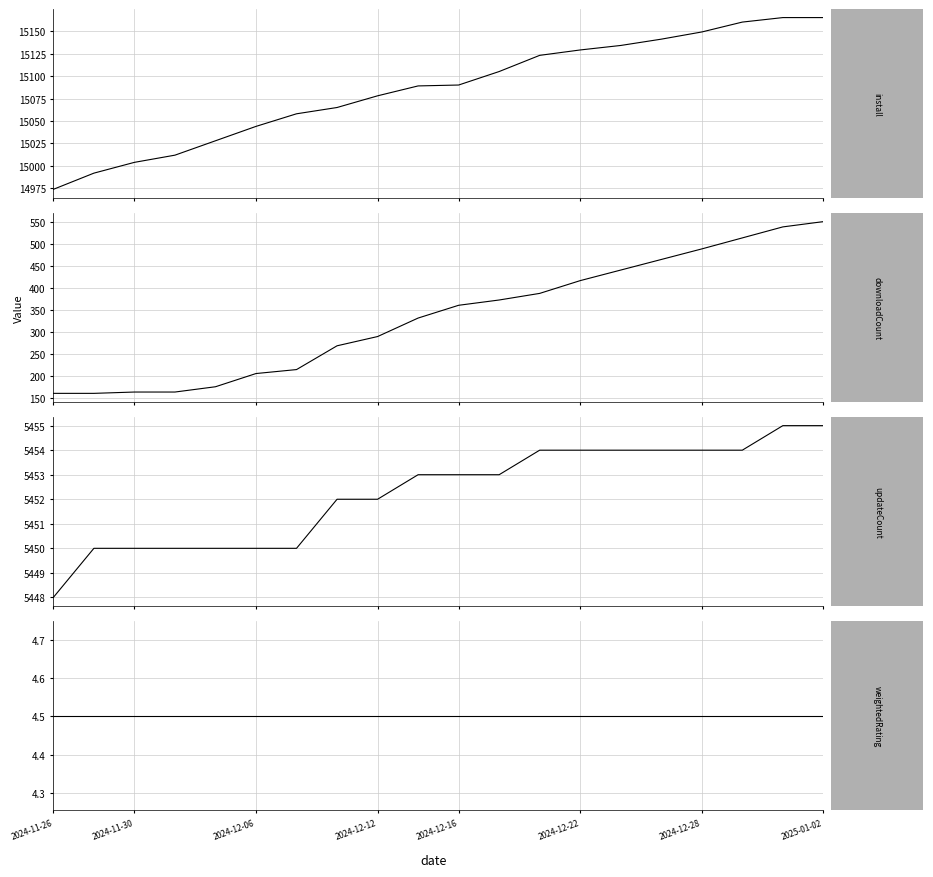

True or false: install has more than 2 interior local peaks.

False